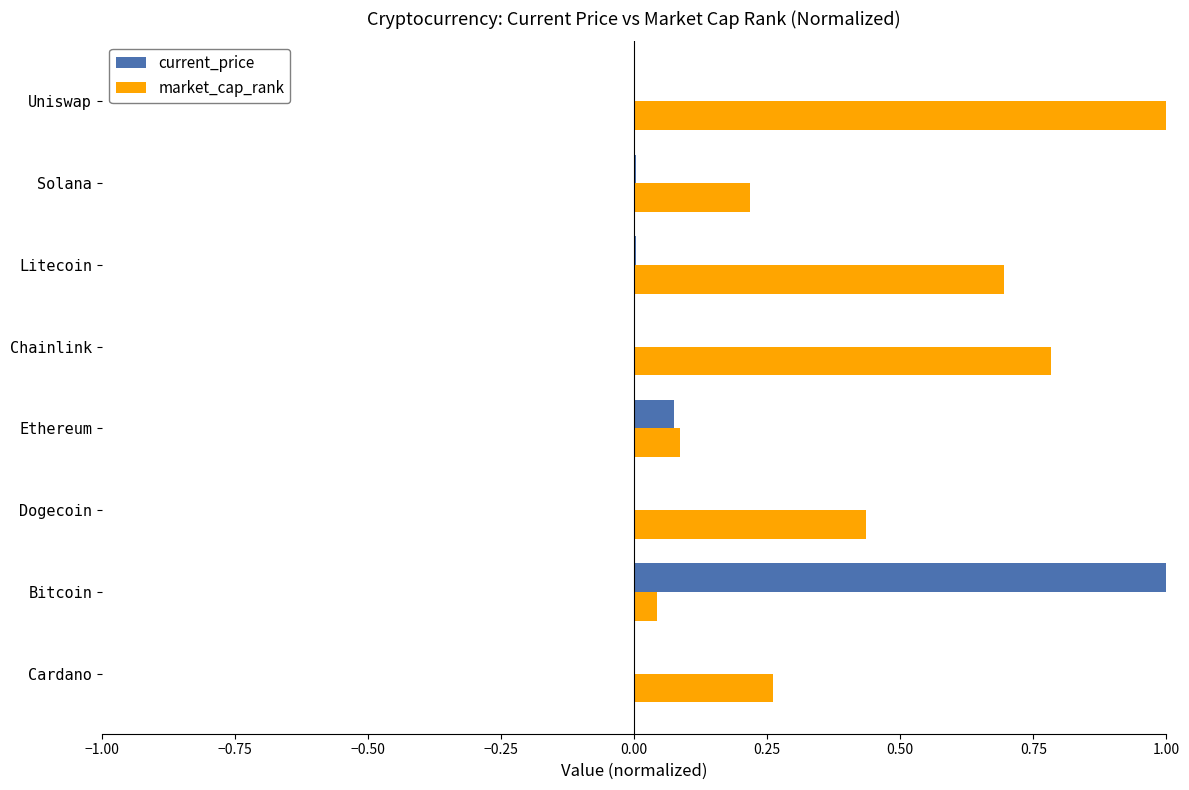

Which category has the highest value in the current_price series?

Bitcoin